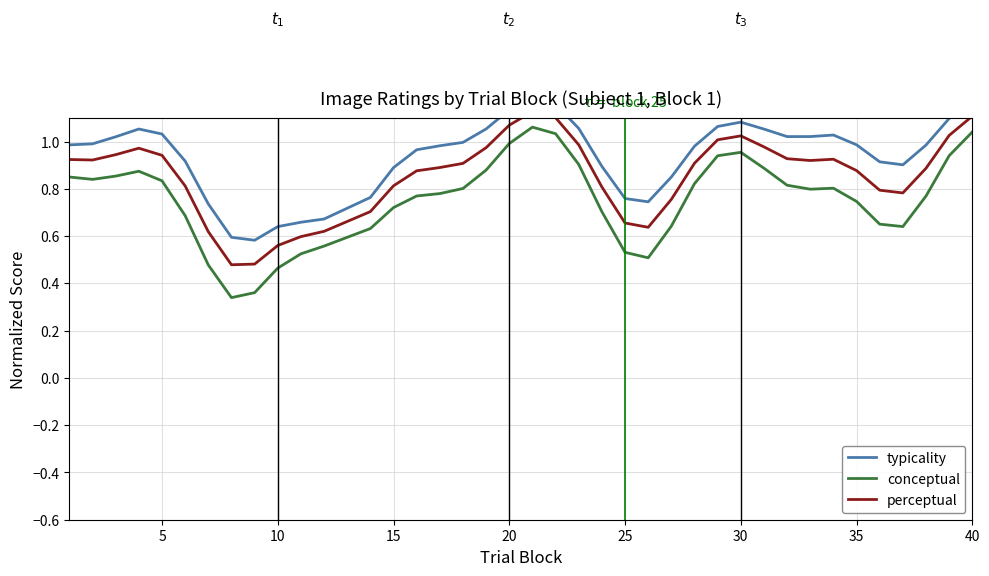

At 10, list the series in order from smallest to largest.

conceptual, perceptual, typicality